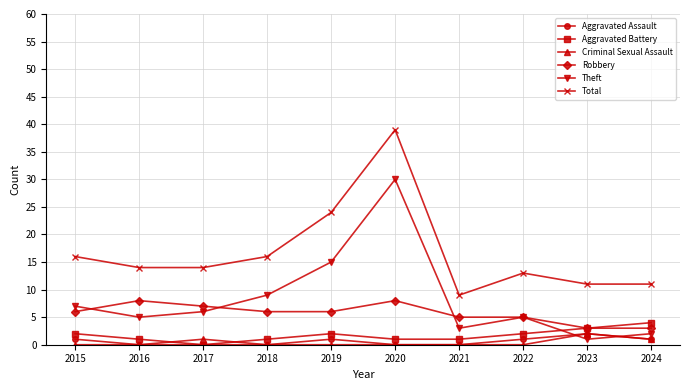

What is the greatest value displayed?

39